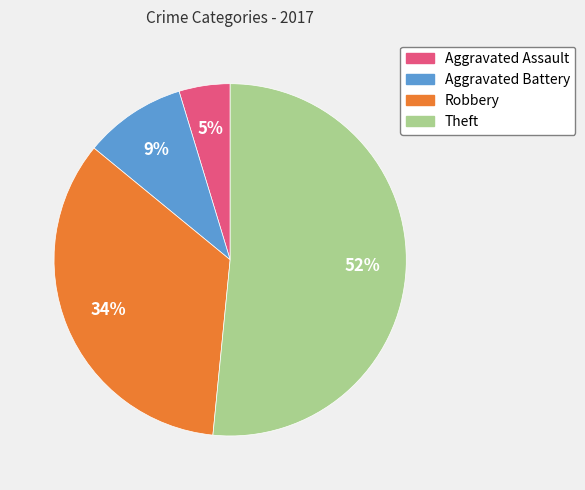

To the nearest percent, what portion does Theft represent?

52%